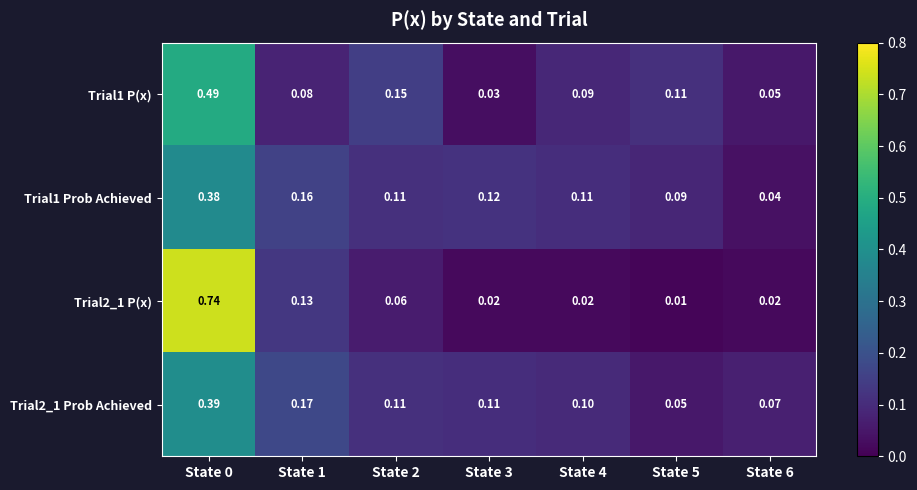

List the series in order of their peak value, highest first.

Trial2_1 P(x), Trial1 P(x), Trial2_1 Prob Achieved, Trial1 Prob Achieved